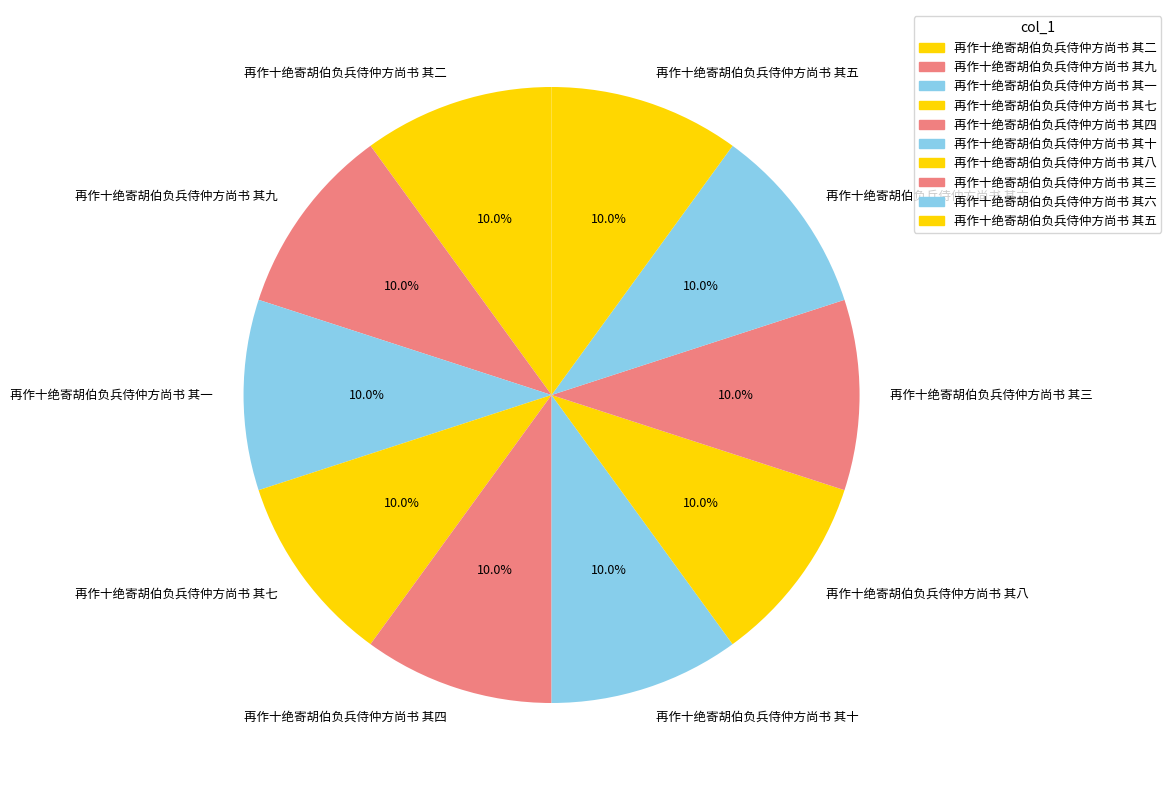

Approximately how many times larger is the value at 再作十绝寄胡伯负兵侍仲方尚书 其三 compared to 再作十绝寄胡伯负兵侍仲方尚书 其八?

1.0